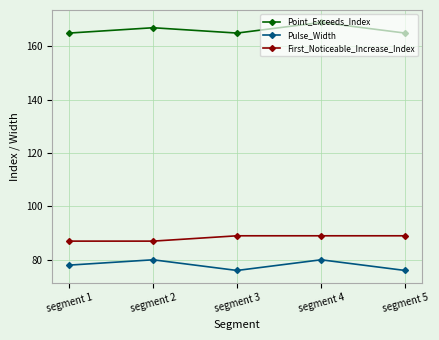

Rank the series by their maximum value, from highest to lowest.

Point_Exceeds_Index, First_Noticeable_Increase_Index, Pulse_Width